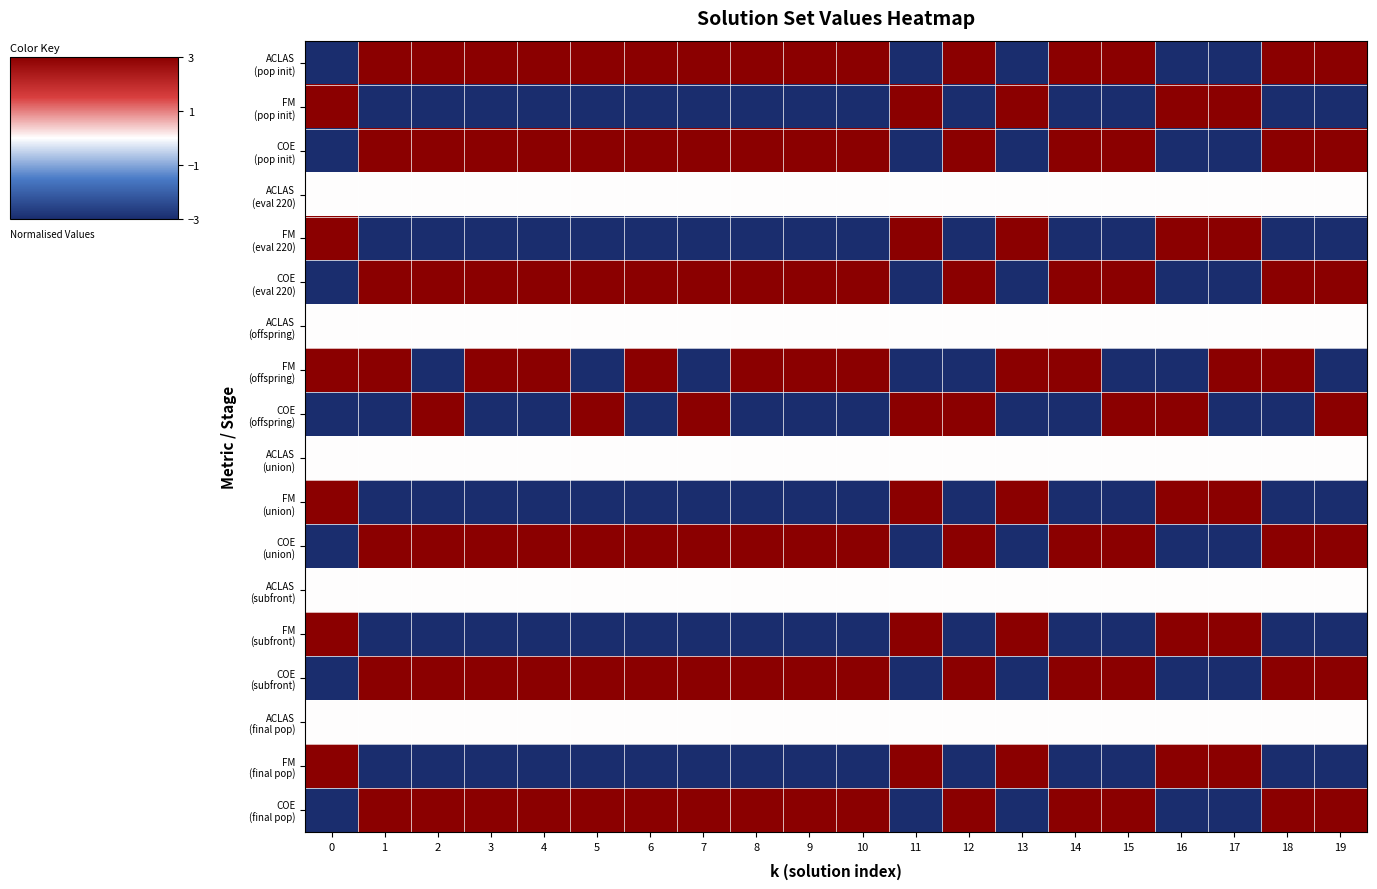

Between 11 and 17, which series saw the biggest shift?

FM (offspring)